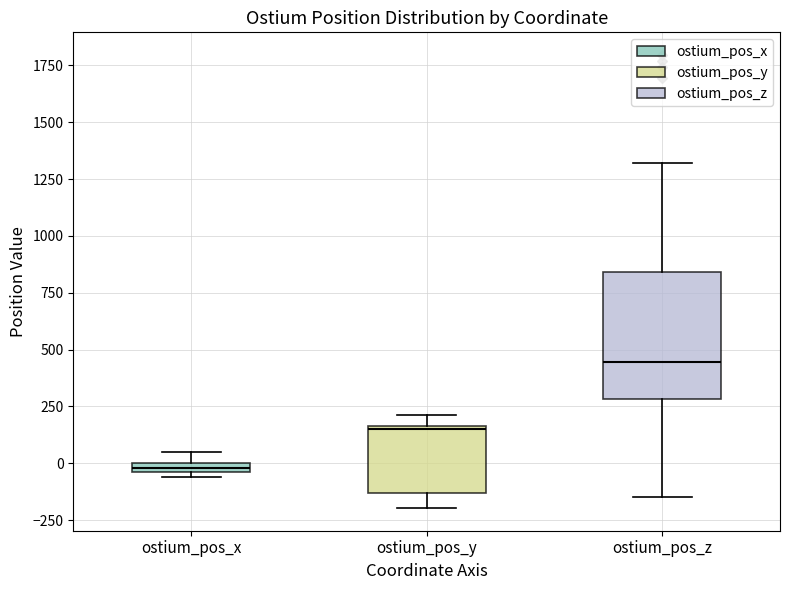

Which box has the highest median line?

ostium_pos_z